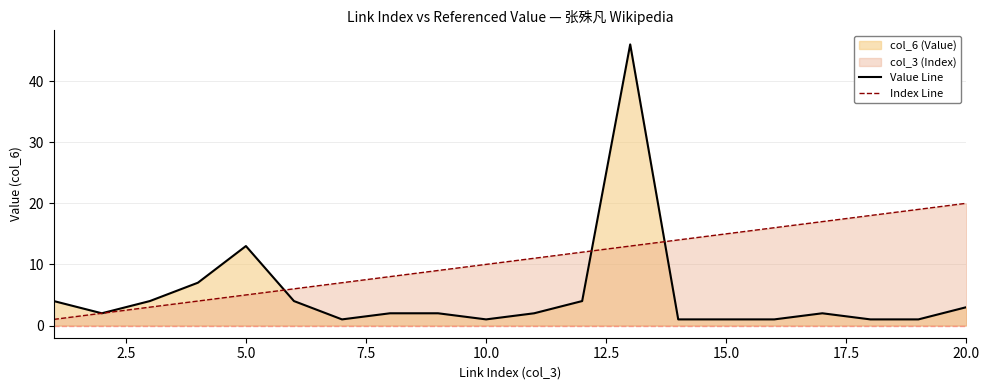

Which series has the largest total across all categories?

Index Line